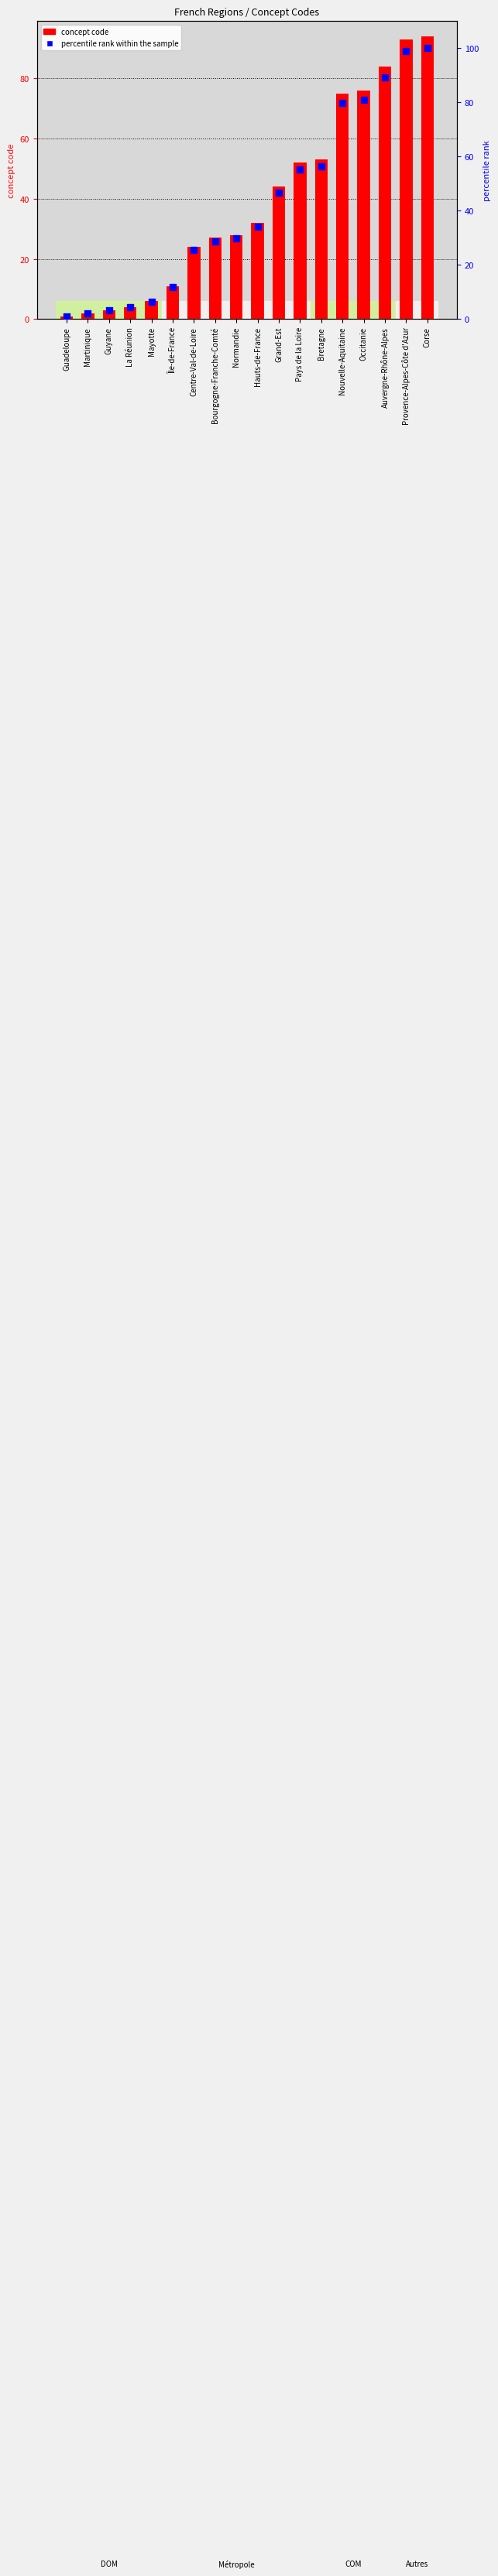

Which series contains the highest Y value?

percentile rank within the sample